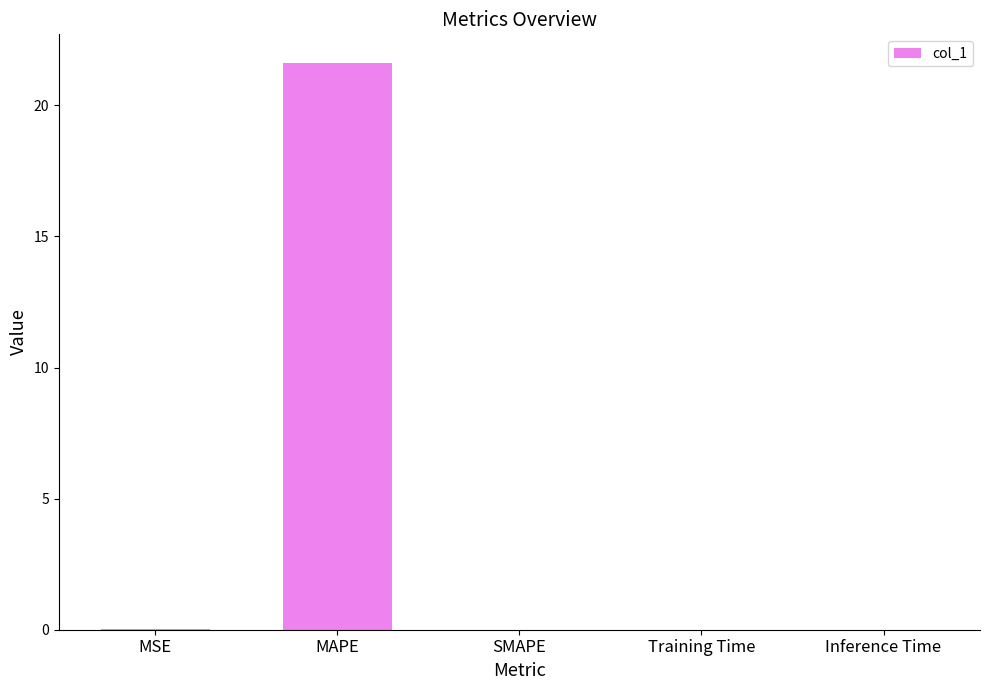

Is it true that the value at Inference Time is 0.0?

True